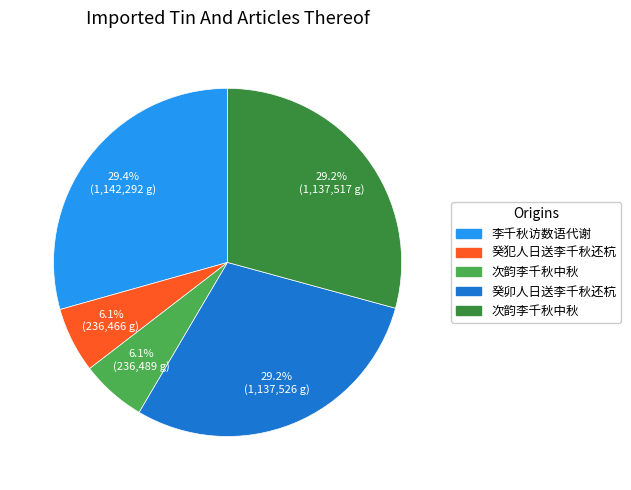

Does any single category account for the majority?

No